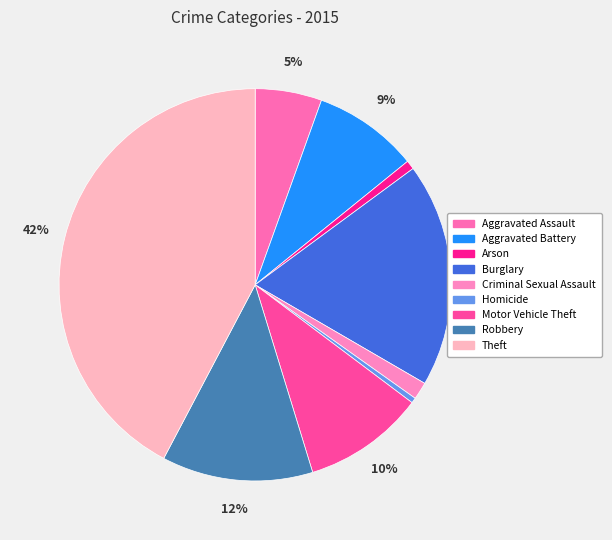

Is Criminal Sexual Assault the majority of the pie?

No